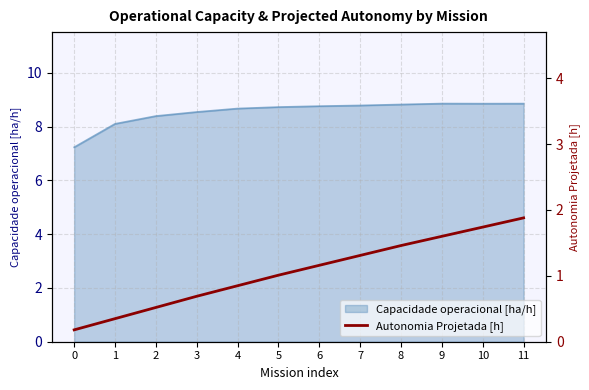

The Capacidade operacional [ha/h] series shows 8.9 at 11. True or false?

True